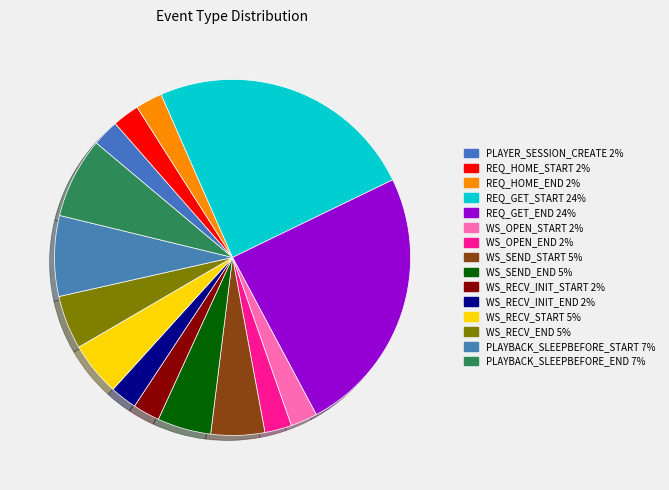

Combined, do REQ_HOME_START and WS_RECV_INIT_END account for over 50%?

No